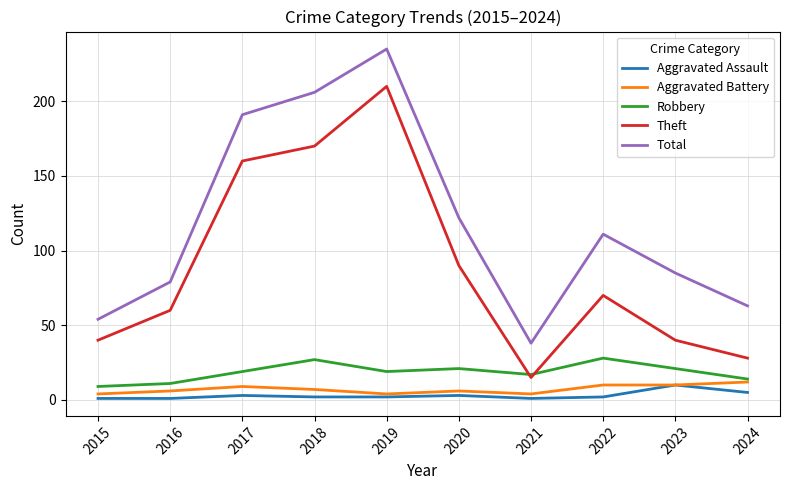

What is the difference between the second highest and second lowest values in the Robbery series?

16